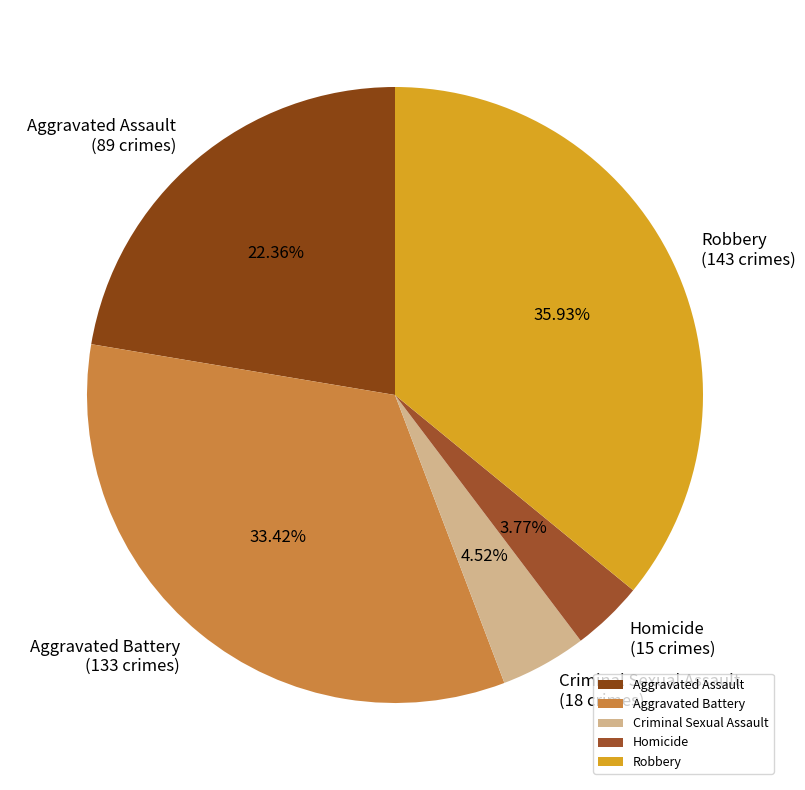

True or false: Robbery accounts for 36% of the total.

True